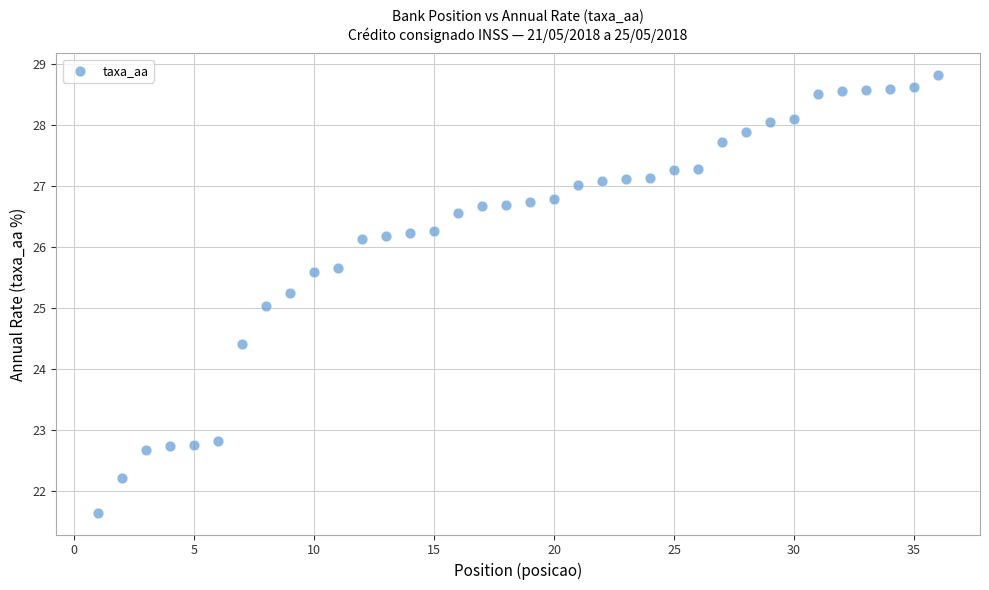

What is the range of X values (max minus min)?

35.0